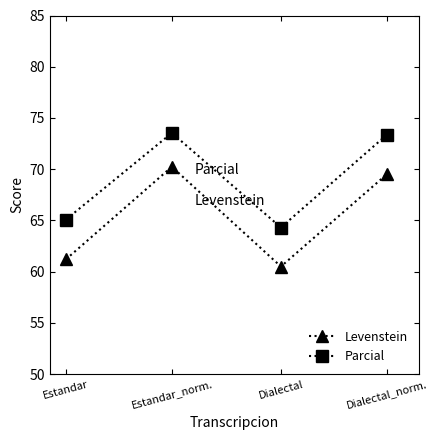

What is the maximum value shown in the chart?

73.5